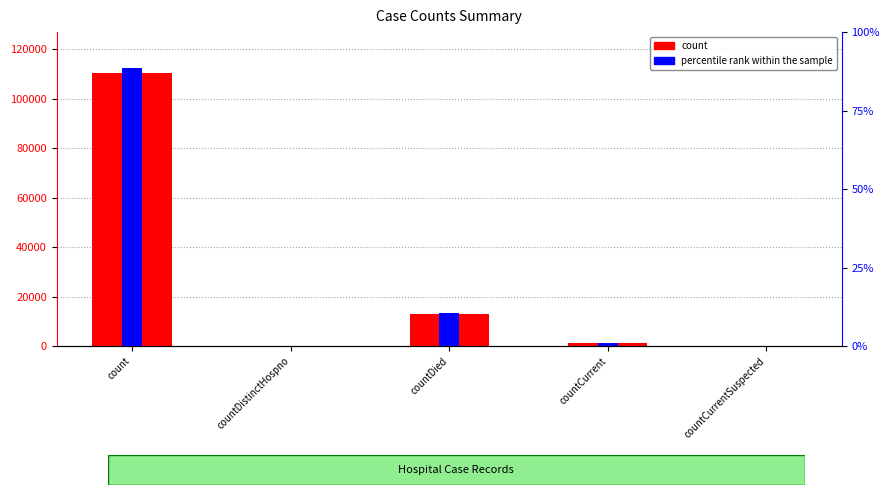

At which label does percentile rank within the sample reach its minimum?

countDistinctHospno